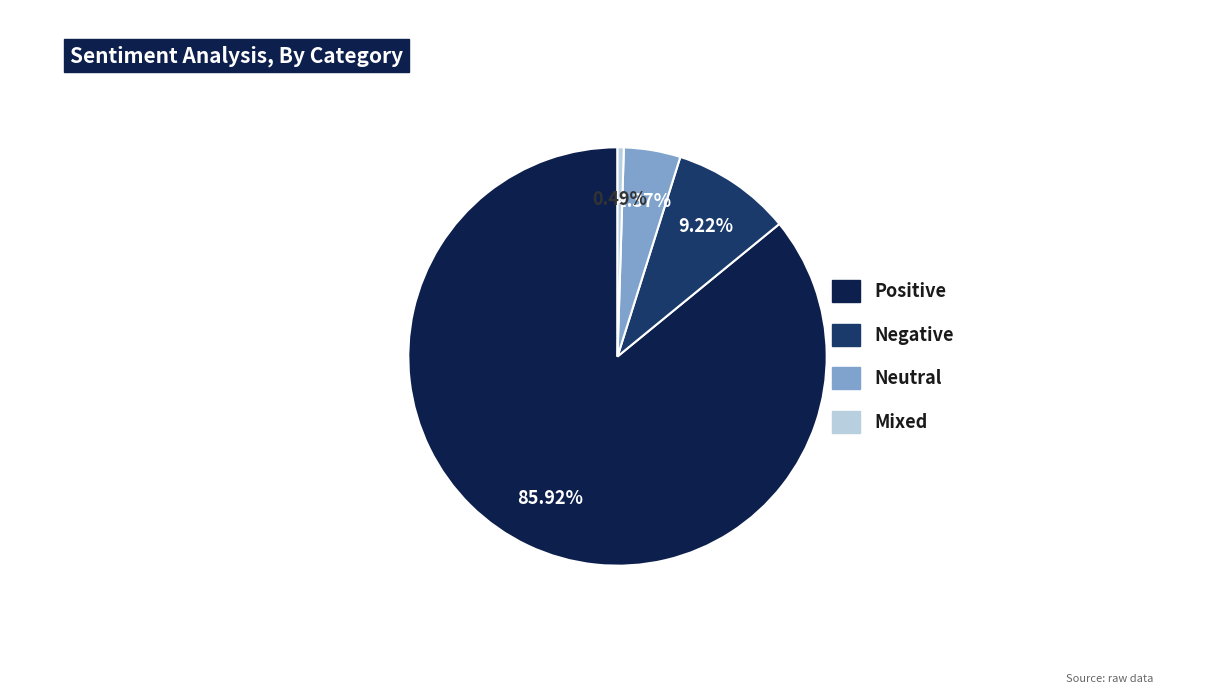

What is the largest slice in the pie chart?

Positive